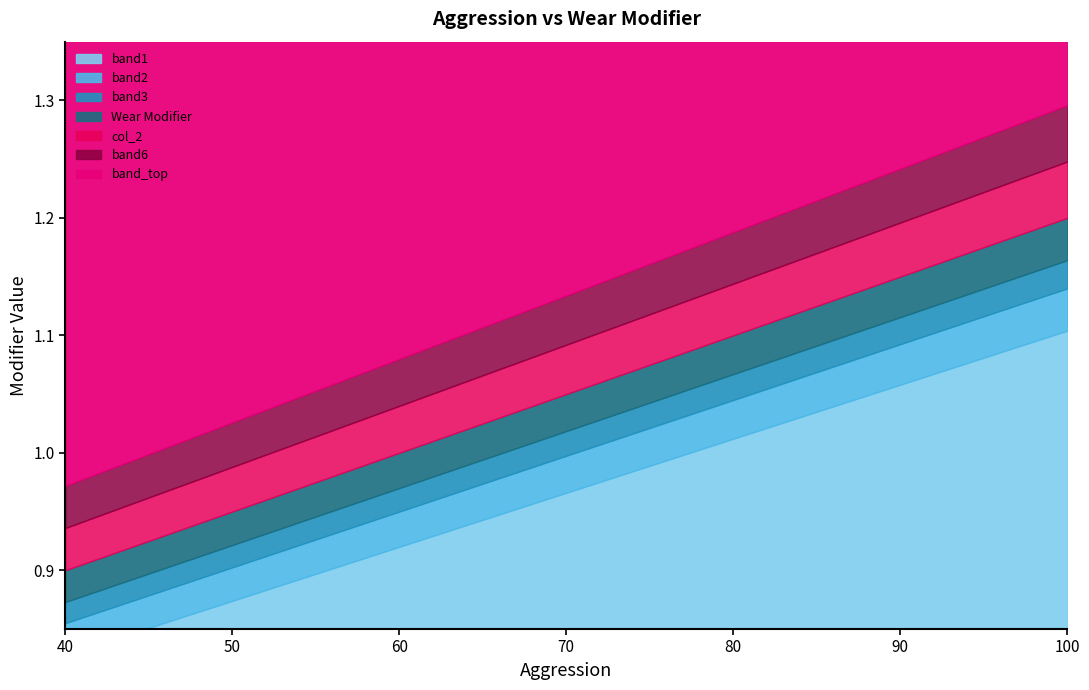

What is the value of the Wear Modifier point at the 2nd from the left?

0.9